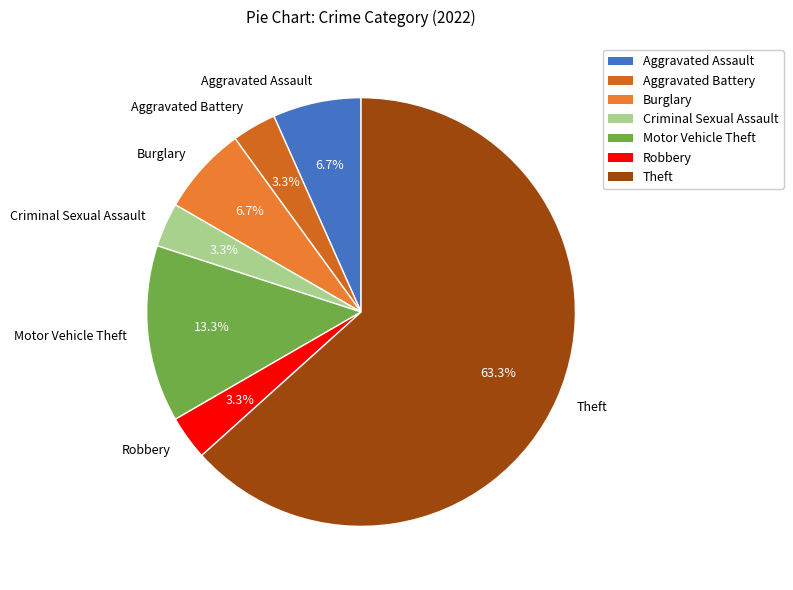

To the nearest percent, what is the difference between the Theft and Aggravated Battery slice percentages?

60%